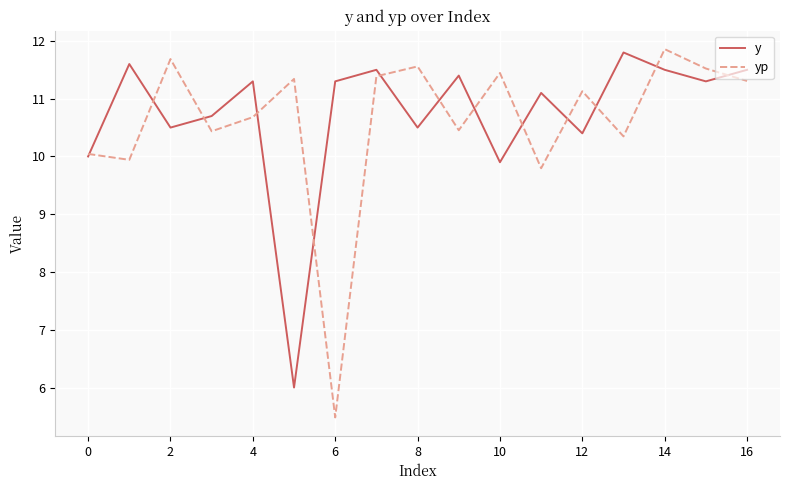

What are all the series names shown in the legend?

y, yp